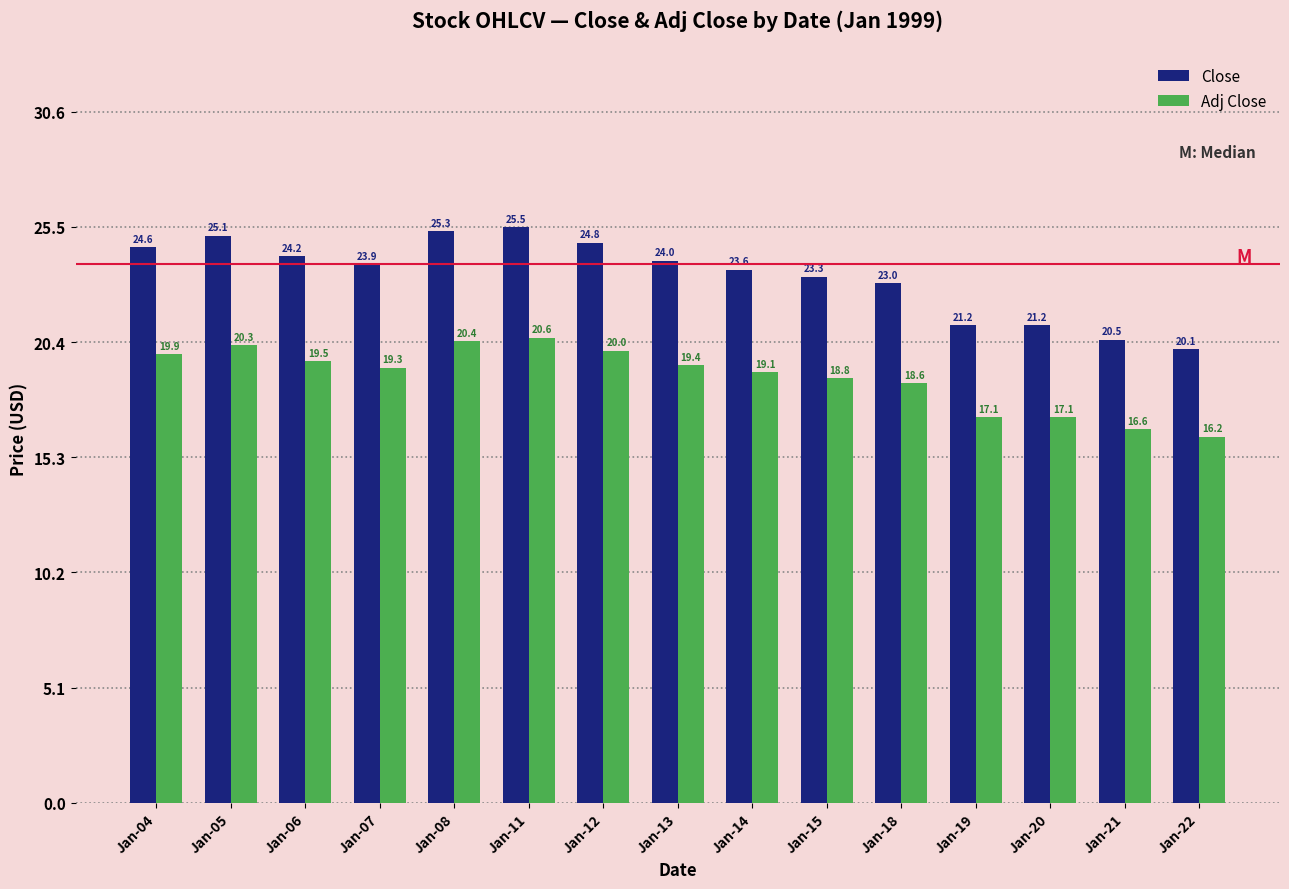

What is the maximum value for Close?

25.5